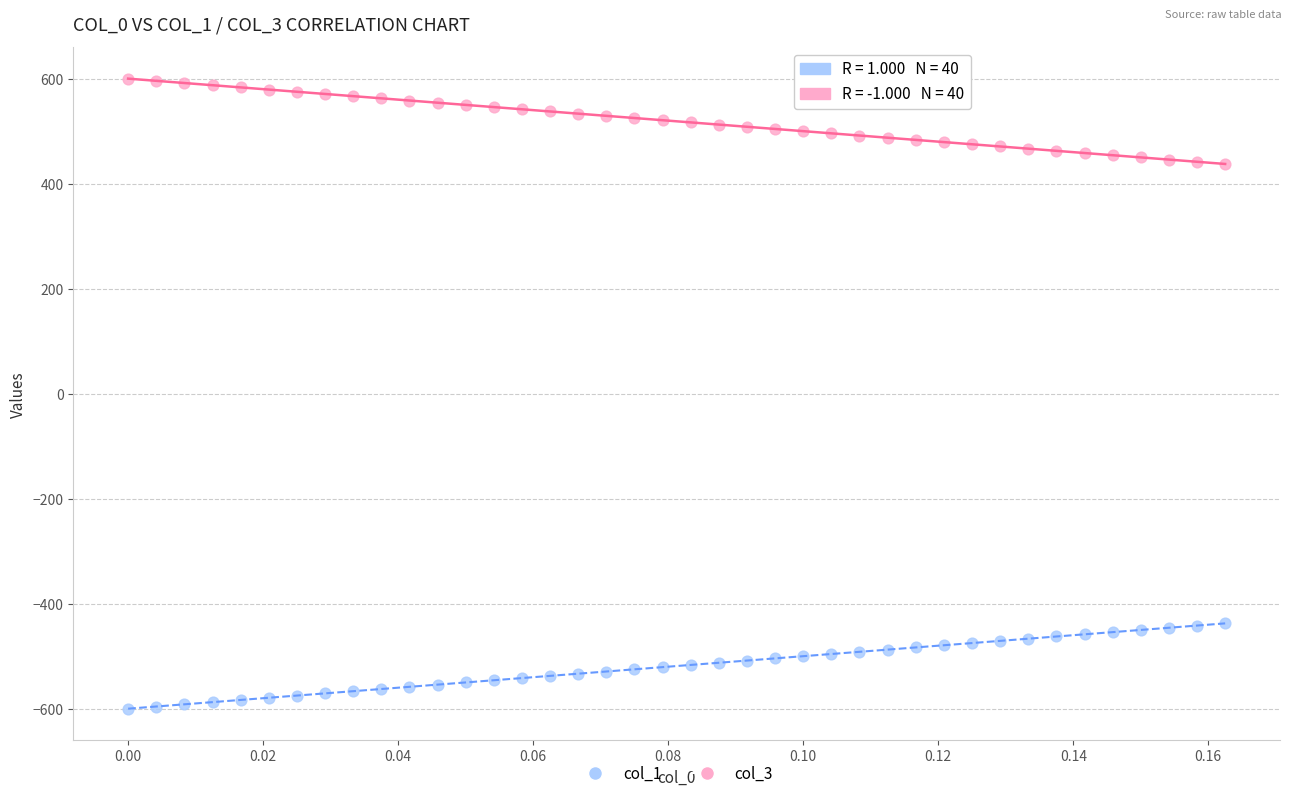

Which series reaches the maximum Y coordinate?

col_3